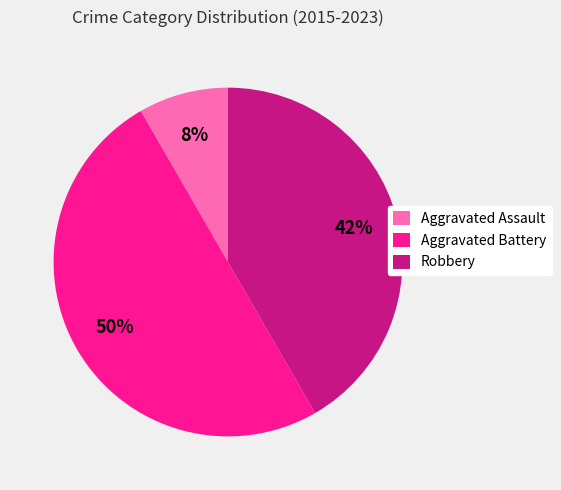

To the nearest percent, what is the average slice percentage?

33%